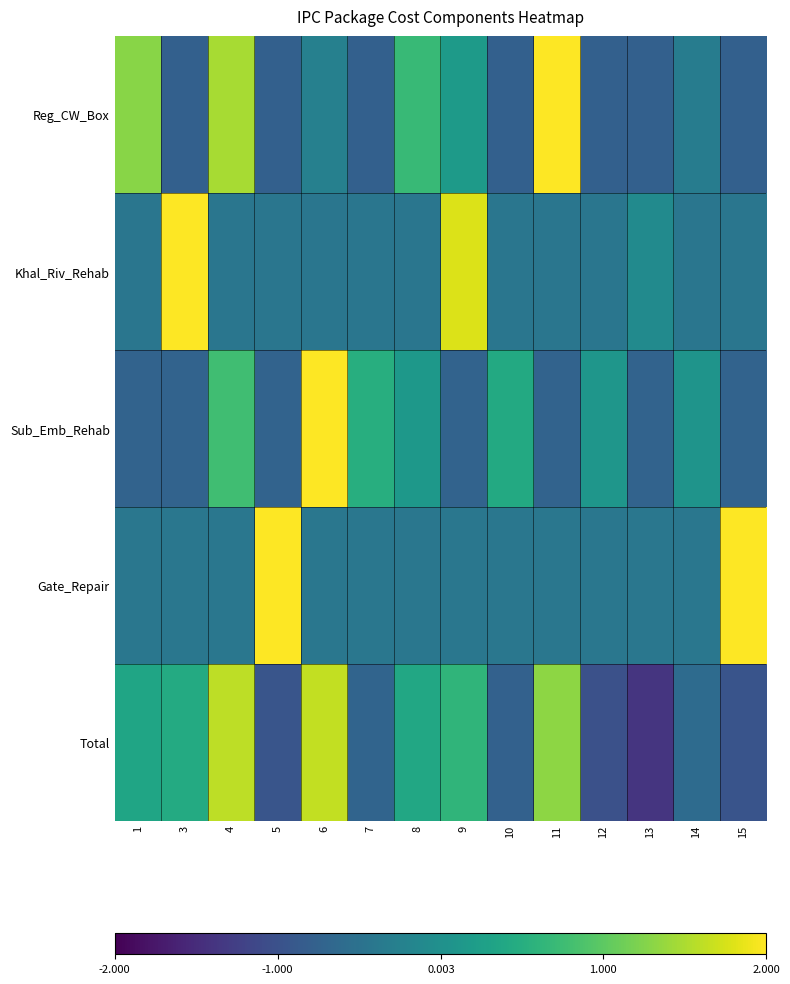

Between 14 and 7, which is larger?

14